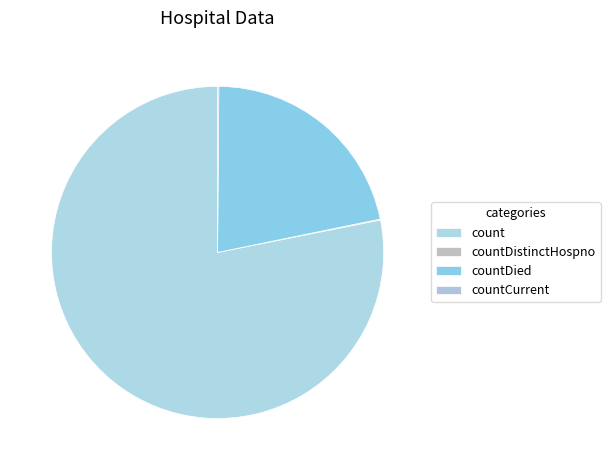

Between count and countCurrent, which is larger?

count